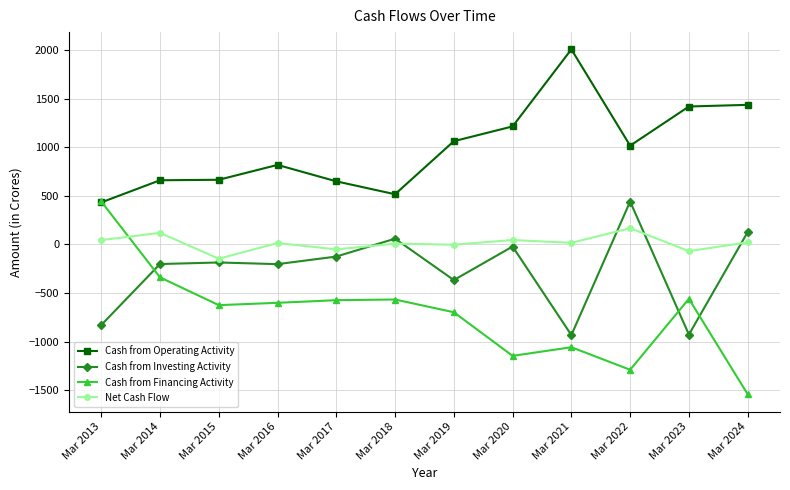

What is the sum of the Cash from Financing Activity values at Mar 2014 and Mar 2017?

-913